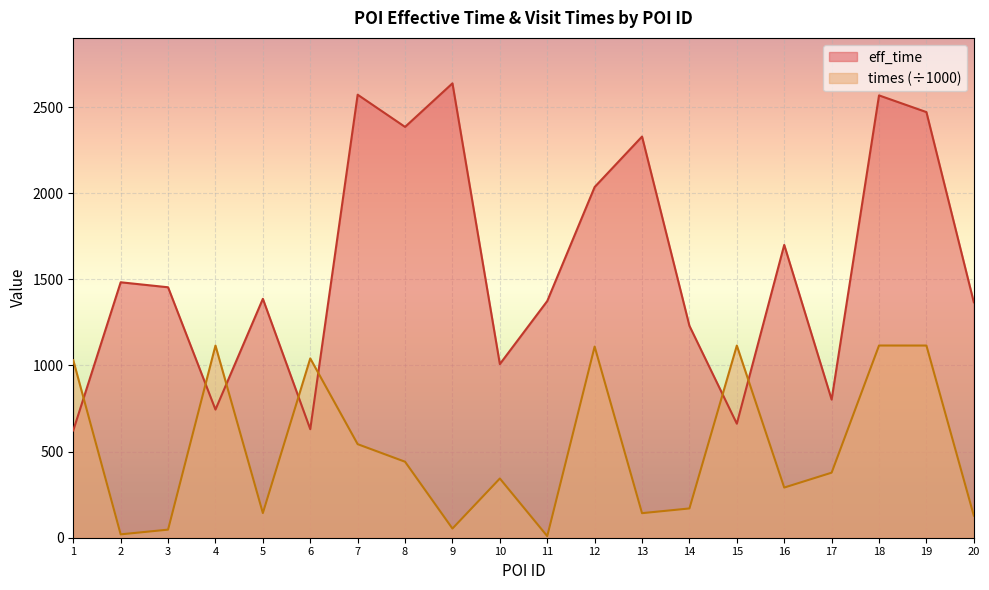

Does the chart display data point markers on the line(s)?

No